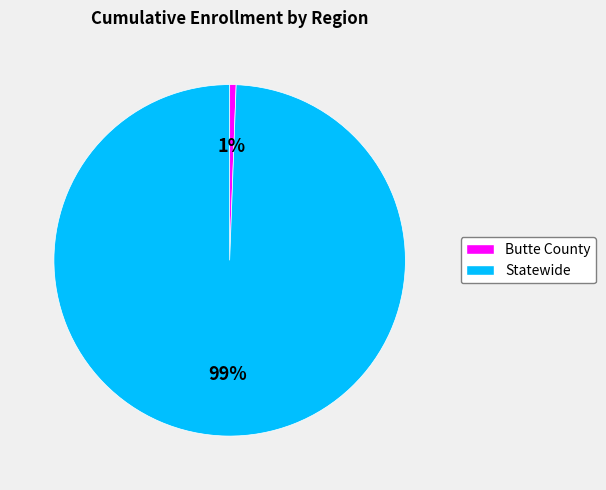

Is it true that Statewide is 99% of the pie?

True